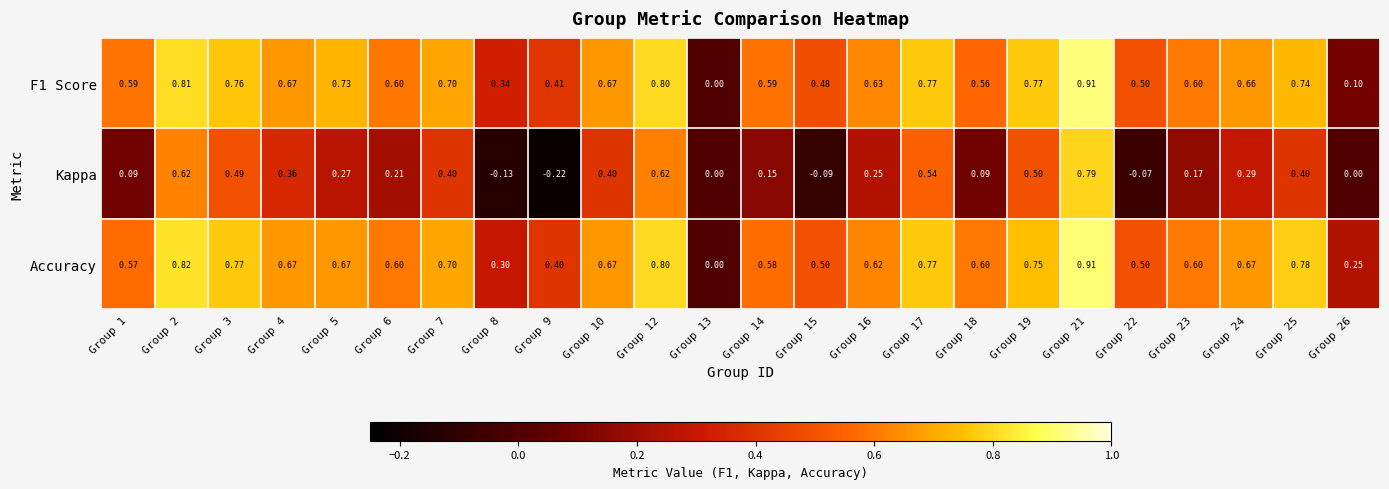

Which series has the widest spread of values?

Kappa